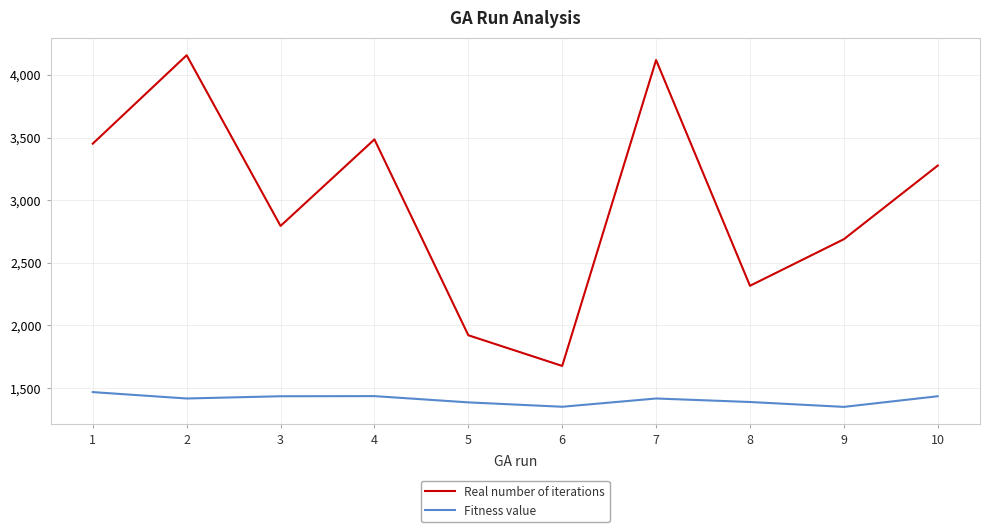

True or false: Fitness value and Real number of iterations cross at least once.

False